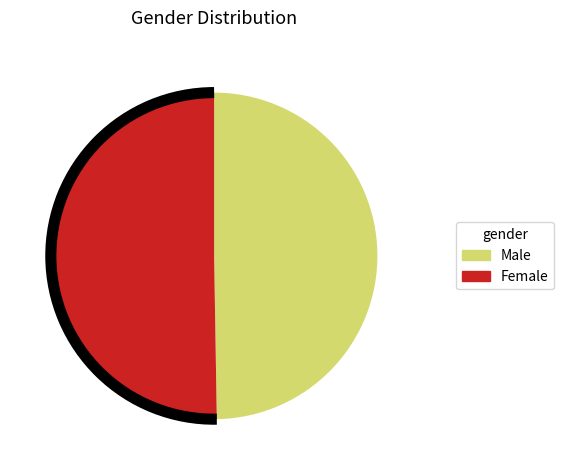

Between Male and Female, which is larger?

Female